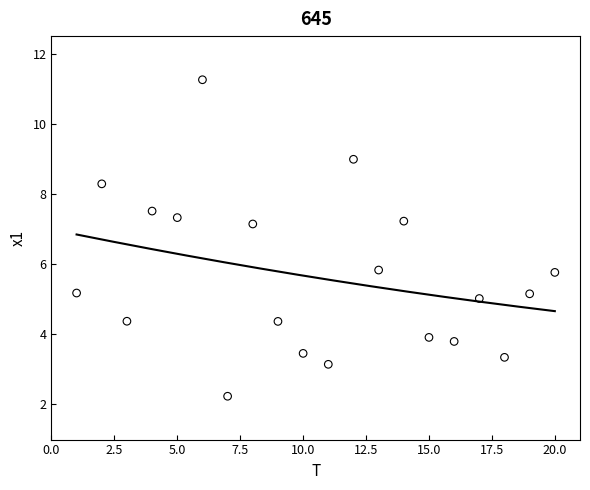

What is the range of X values (max minus min)?

19.0